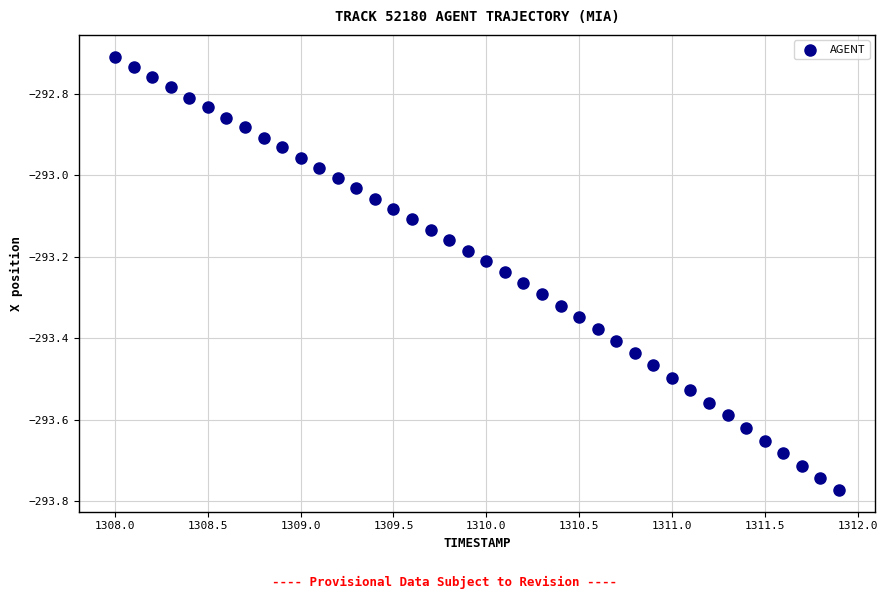

What is the range of X values (max minus min)?

3.9